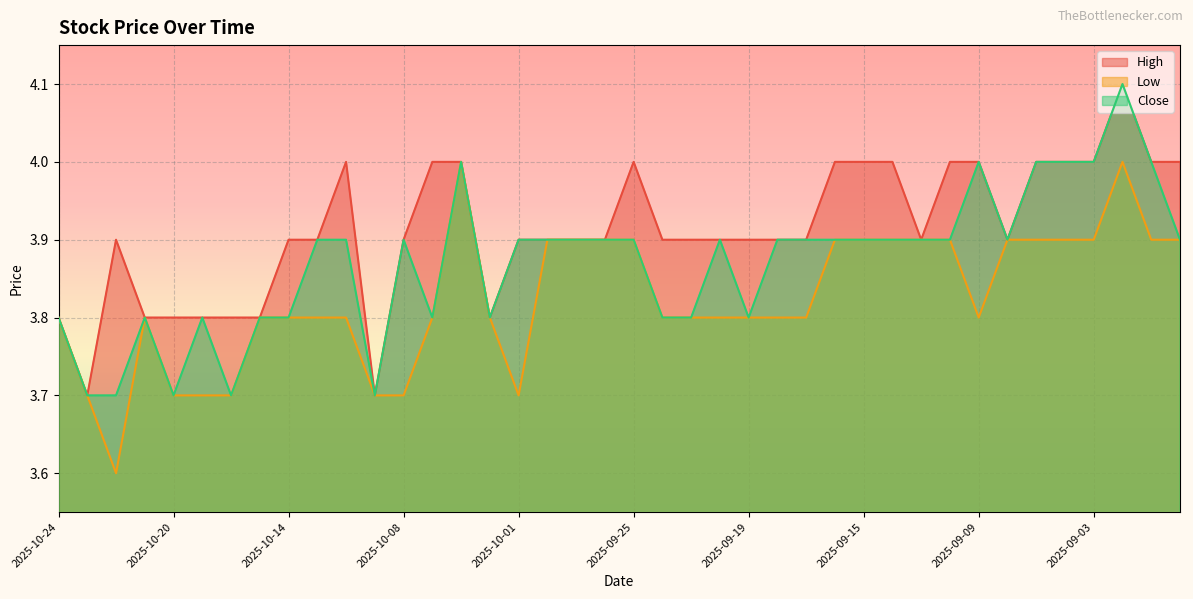

What is the average value of the Low series?

3.8